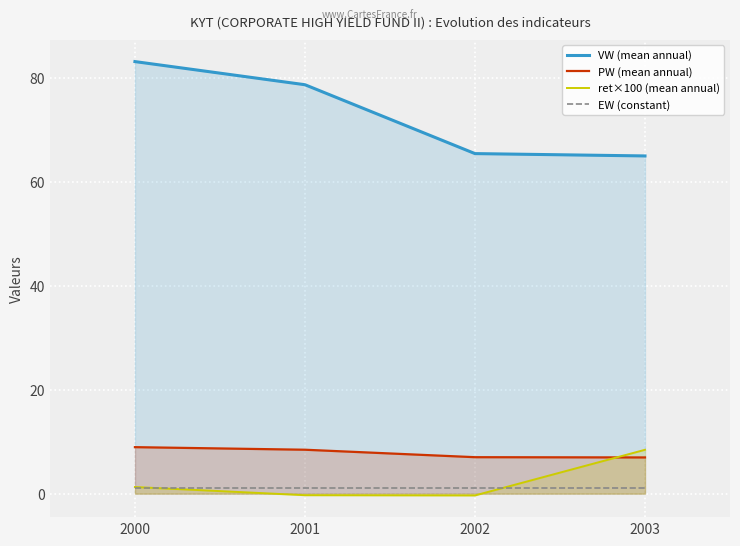

How many data points does each series have?

4